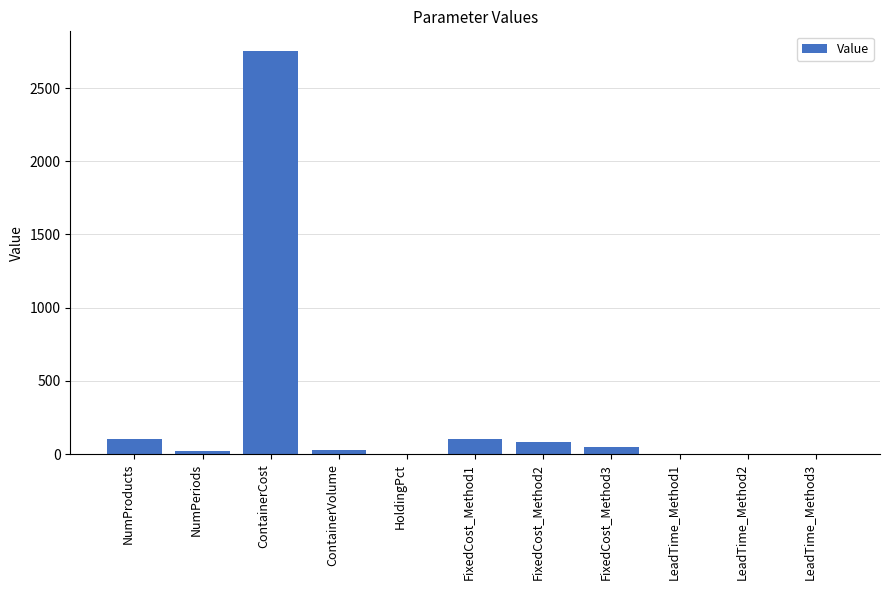

Approximately how many times larger is the value at ContainerCost compared to FixedCost_Method2?

34.4